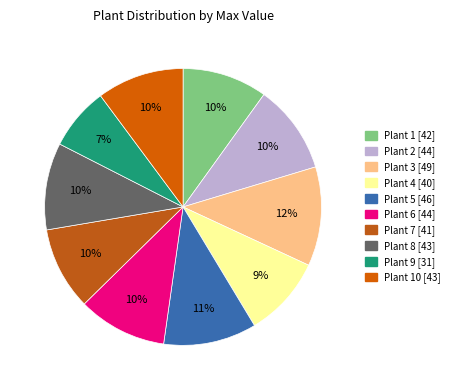

How many segments does this pie chart have?

10